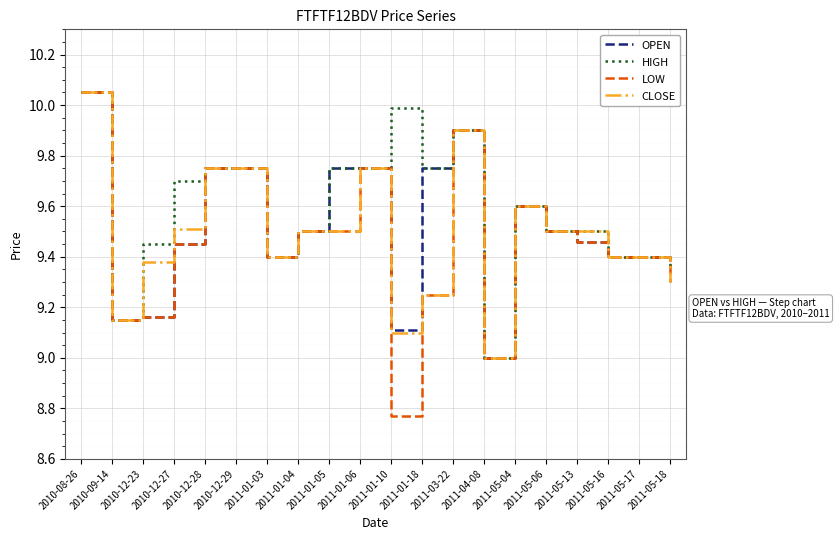

What position from the left is 2011-05-06?

16